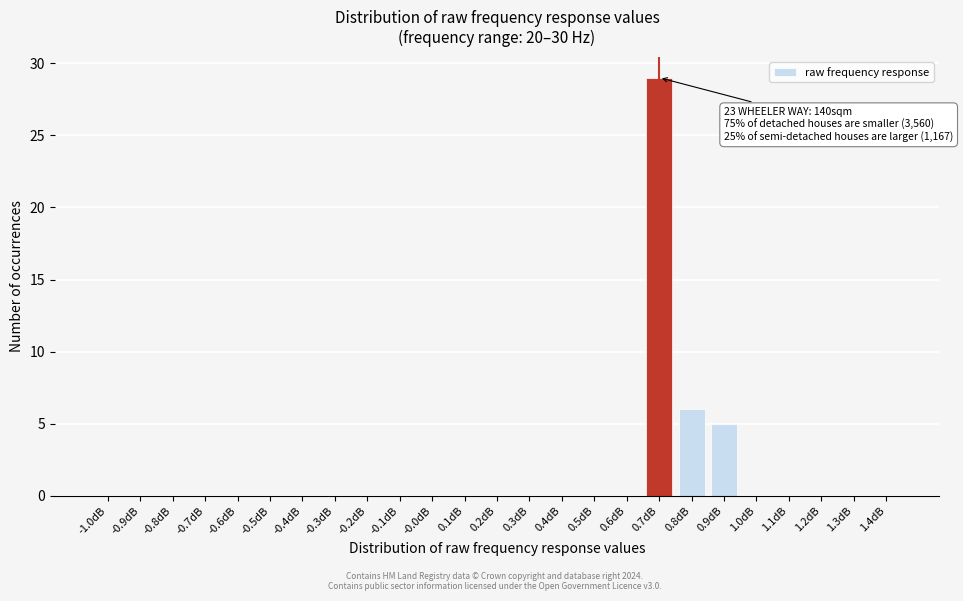

Reading right to left, transcribe all the data shown in this chart.

1.4dB=0	1.3dB=0	1.2dB=0	1.1dB=0	1.0dB=0	0.9dB=5	0.8dB=6	0.7dB=29	0.6dB=0	0.5dB=0	0.4dB=0	0.3dB=0	0.2dB=0	0.1dB=0	-0.0dB=0	-0.1dB=0	-0.2dB=0	-0.3dB=0	-0.4dB=0	-0.5dB=0	-0.6dB=0	-0.7dB=0	-0.8dB=0	-0.9dB=0	-1.0dB=0